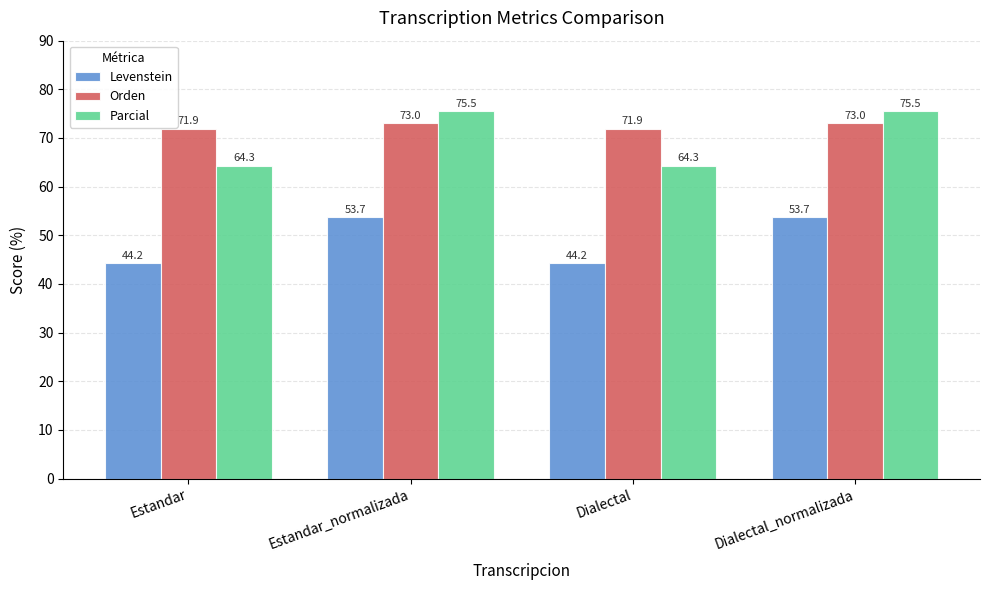

Reading left to right, transcribe all the data shown in this chart.

Levenstein: 44.2	53.7	44.2	53.7
Orden: 71.9	73.0	71.9	73.0
Parcial: 64.3	75.5	64.3	75.5